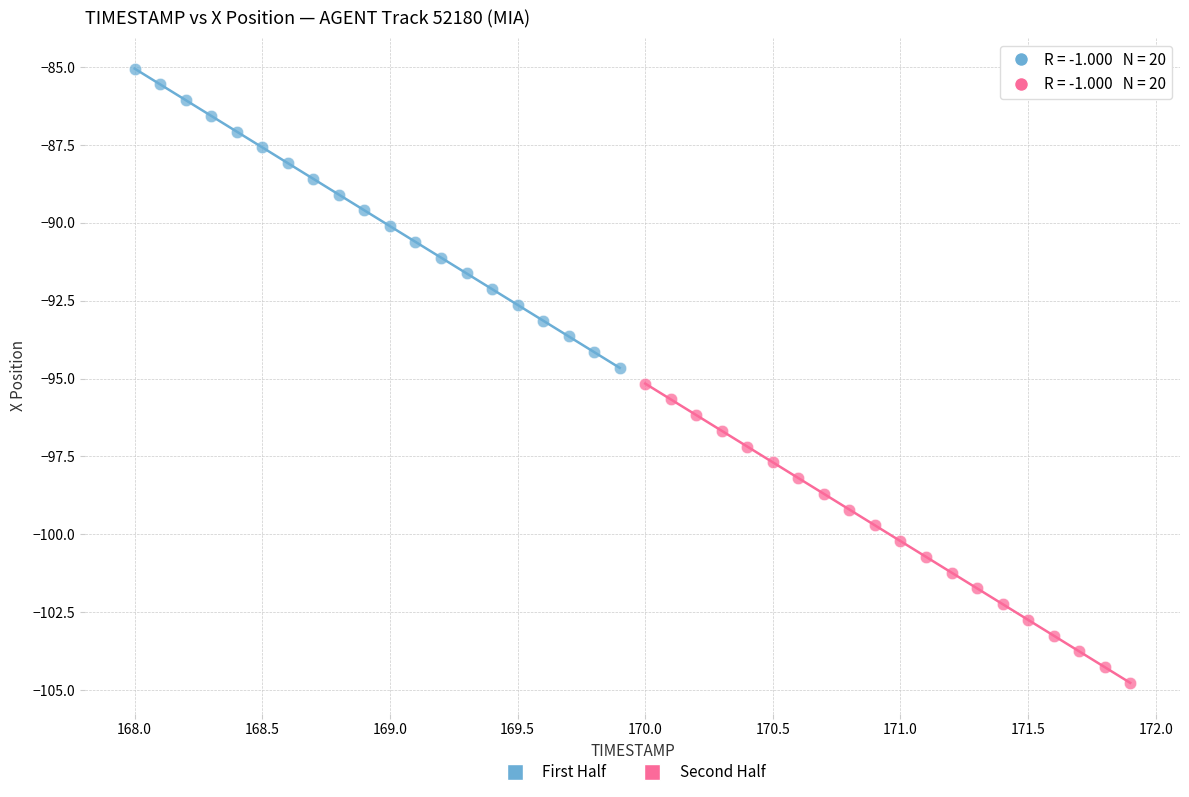

Which series has the largest Y range (max minus min)?

Second Half